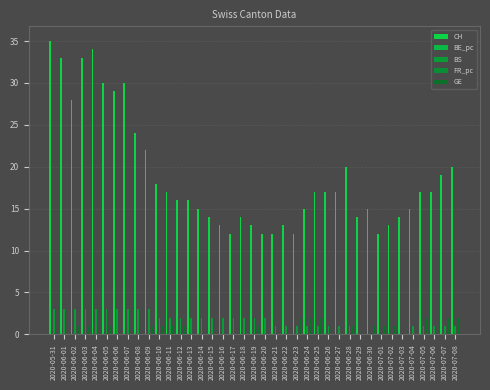

How many bars are there in each group?

5